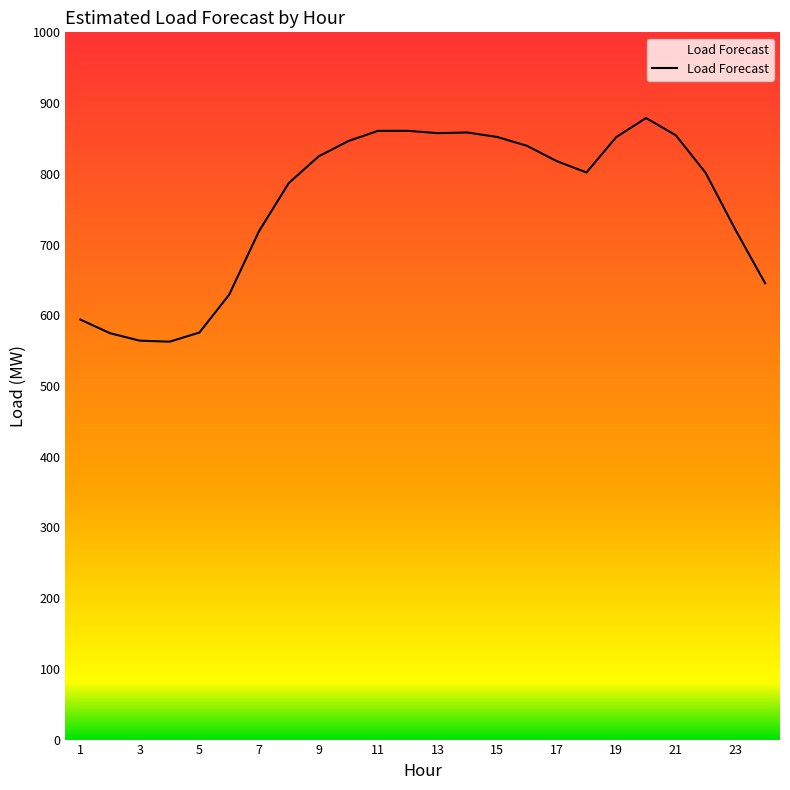

What is the difference between the maximum and second lowest values?

314.8